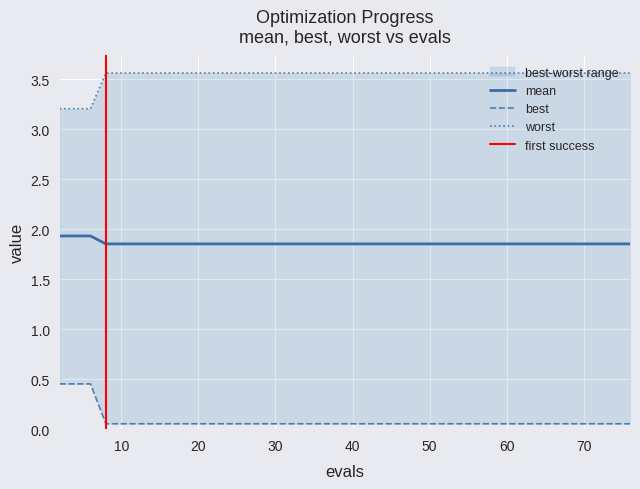

What is the sum of the worst values at 47 and 23?

7.1